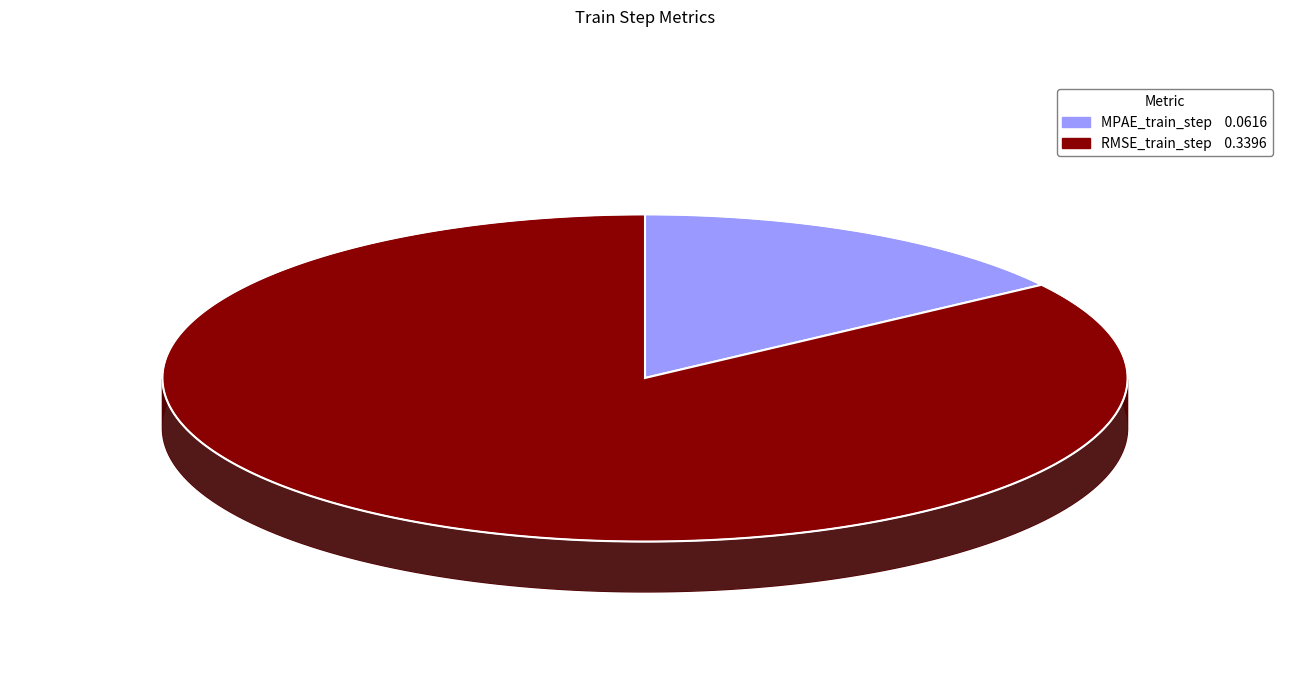

To the nearest percent, what is the difference between the MPAE_train_step and RMSE_train_step slice percentages?

69%